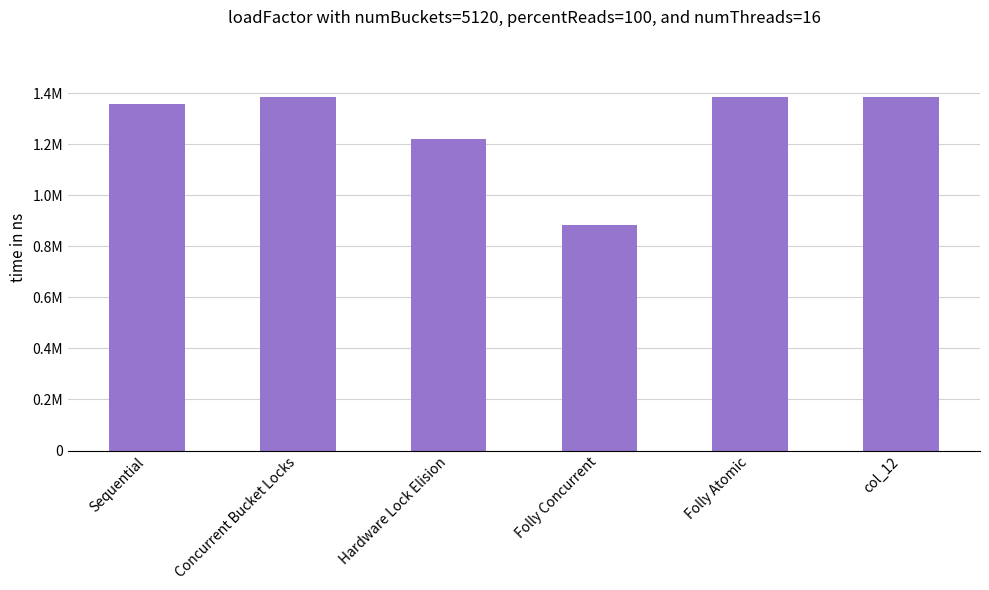

Reading right to left, extract all data points from this chart.

1386000	1386000	885500	1221000	1386000	1358500